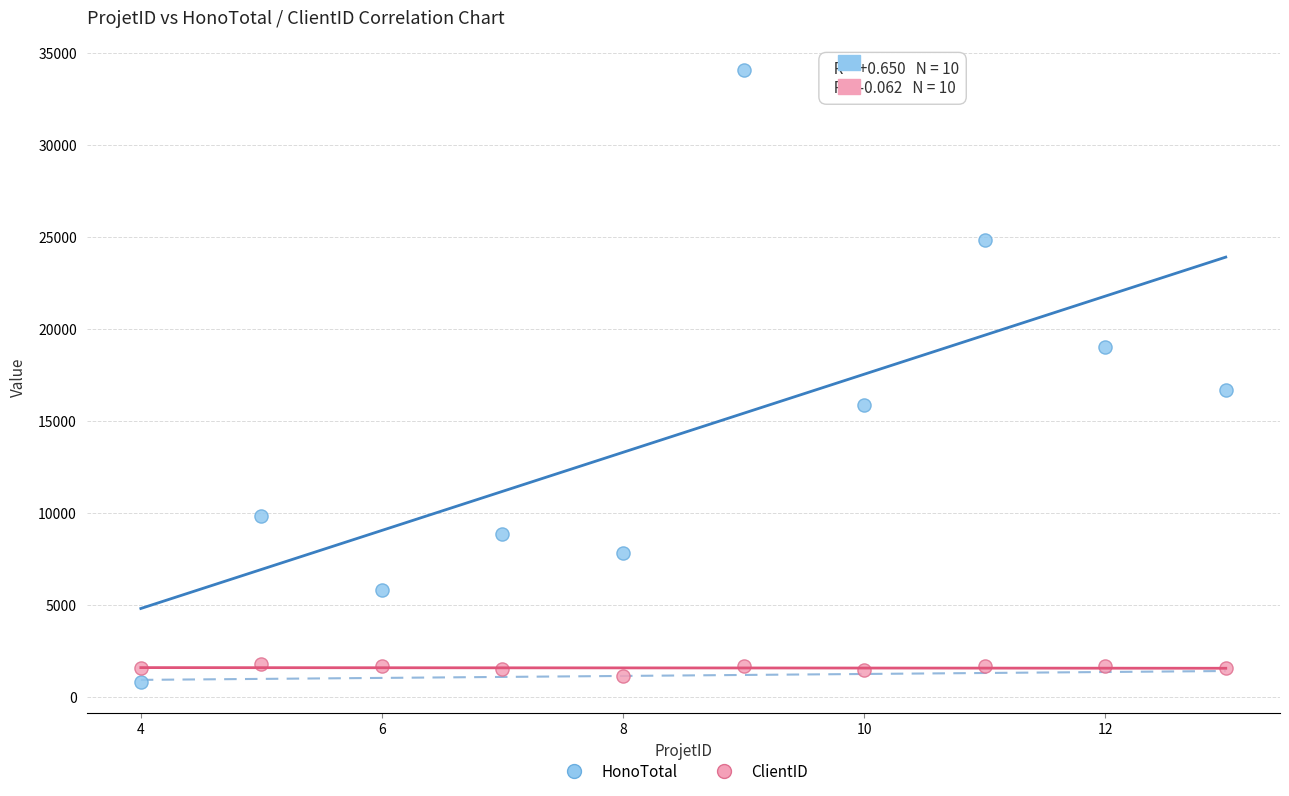

In the HonoTotal series, what Y value is closest to 17412?

16677.5